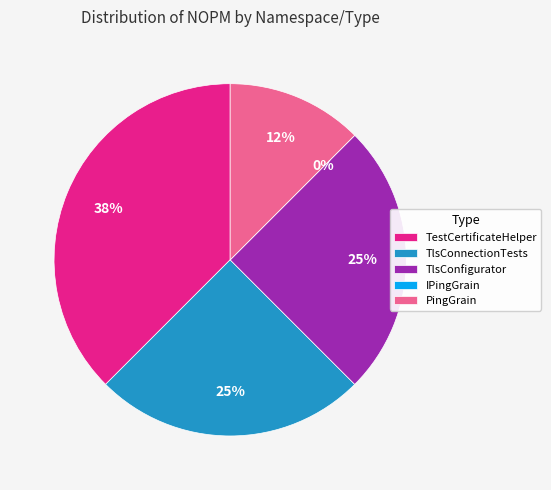

Is NetCore.Tests (IPingGrain) the majority of the pie?

No